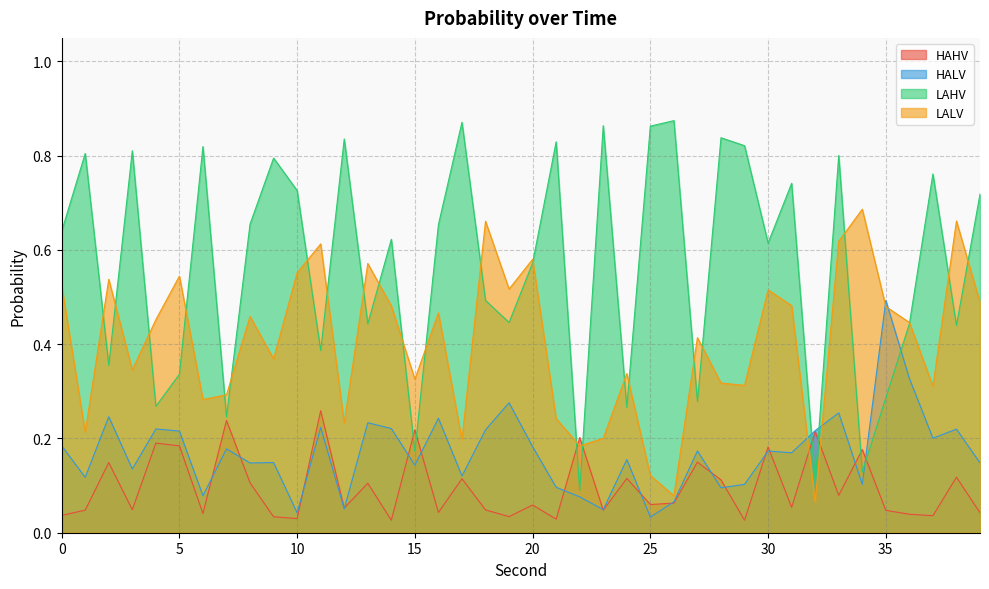

How many series are shown in this chart?

4